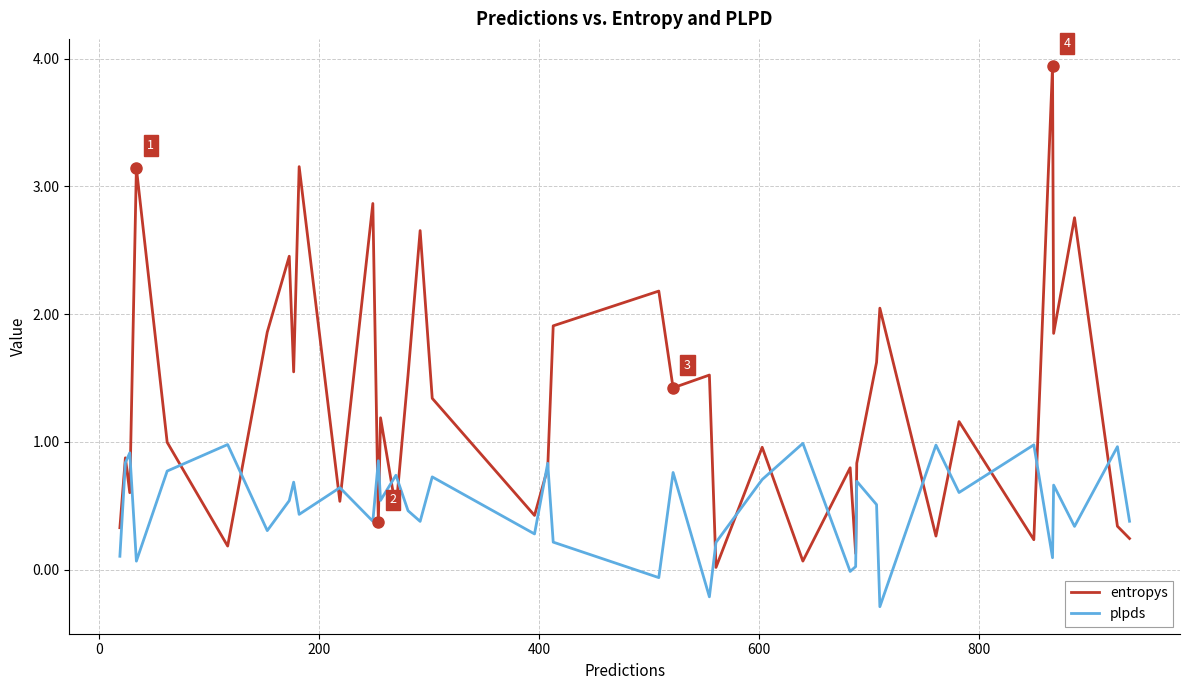

What is the sum of all plpds values?

20.0